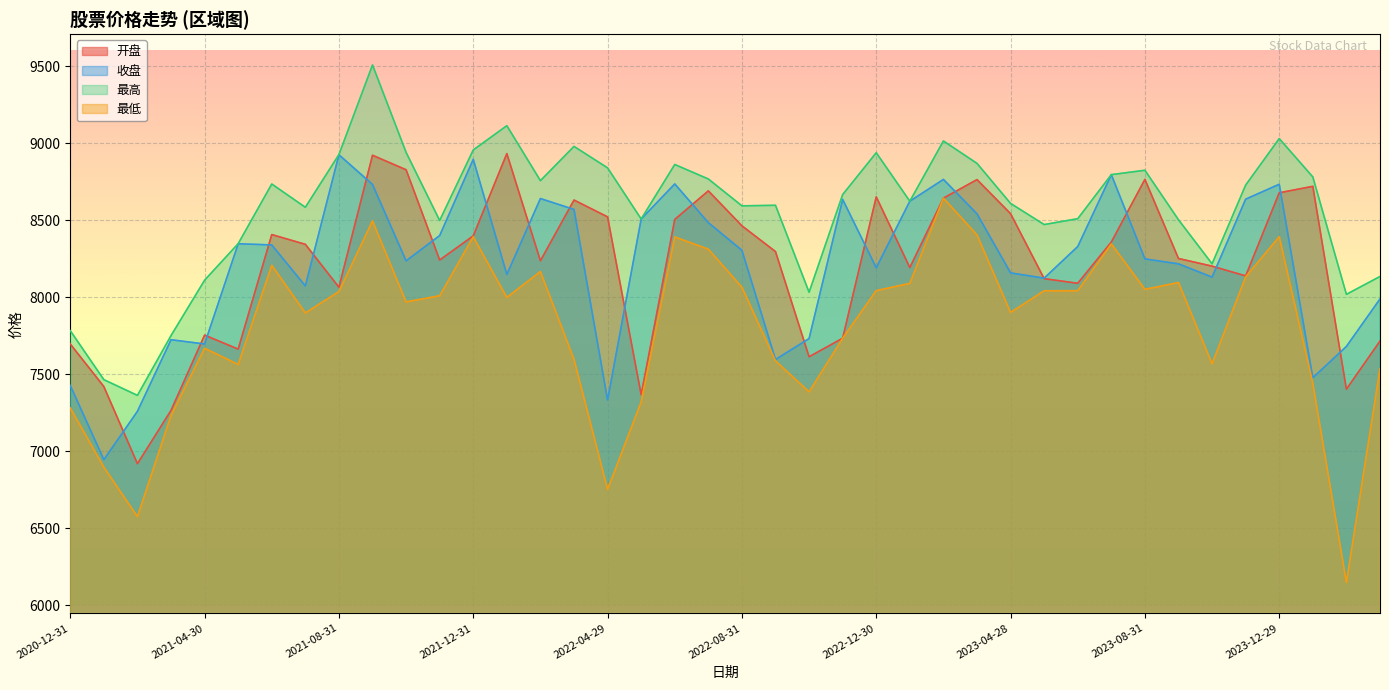

At how many categories does at least one series exceed 8629?

20